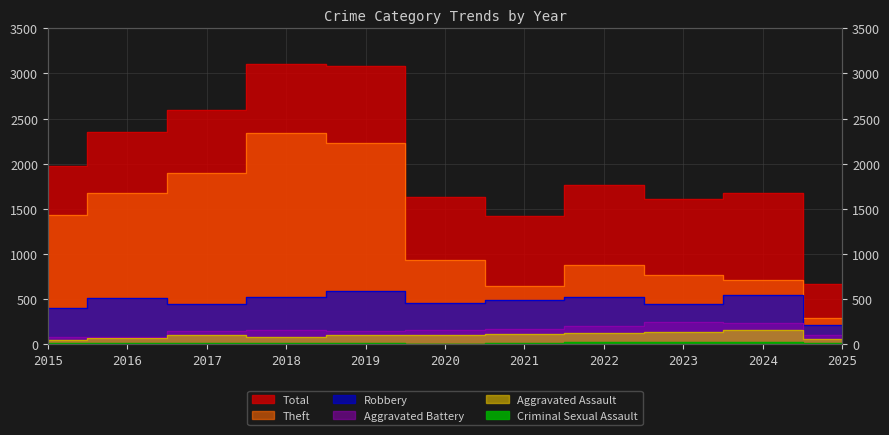

What is the sum of all Aggravated Assault values?

1055